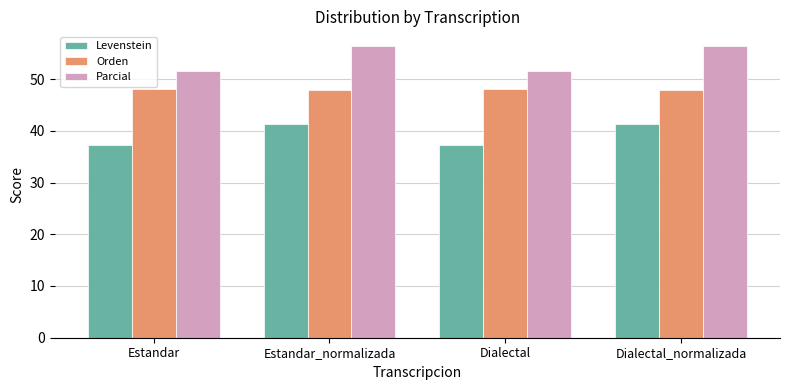

How many distinct data groups are displayed?

3